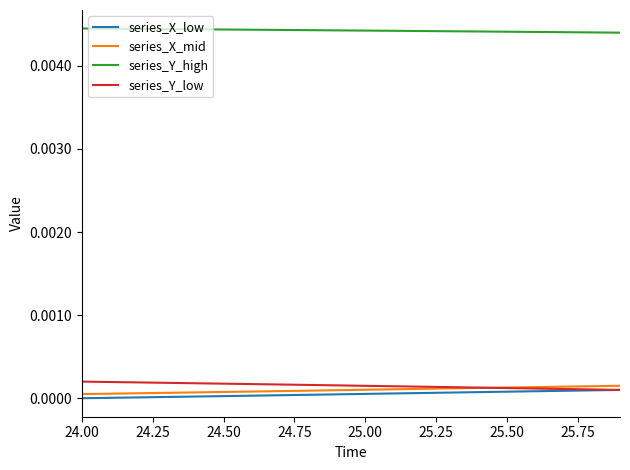

Does the chart display data point markers on the line(s)?

No